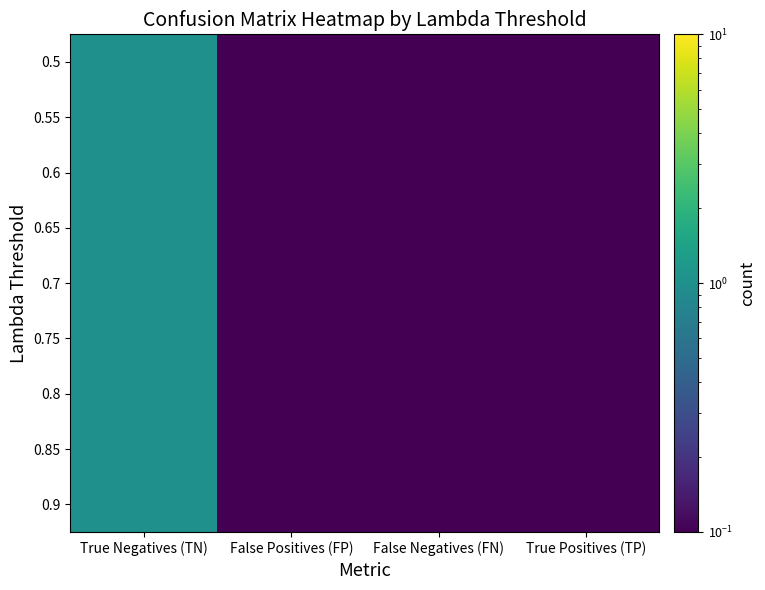

At how many categories does at least one series exceed 0?

4